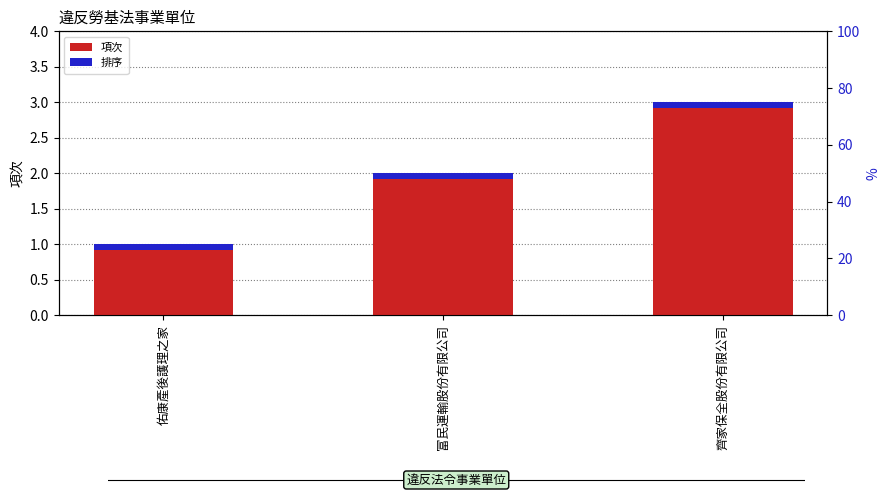

Reading left to right, transcribe all the data shown in this chart.

1	2	3